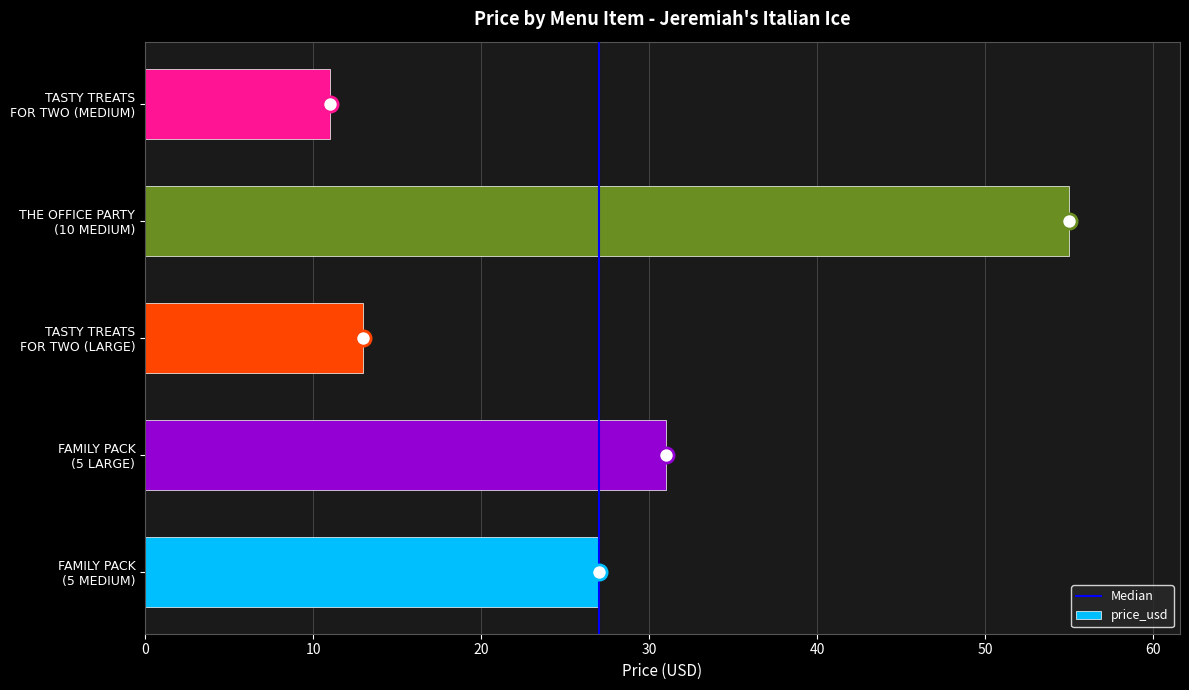

Approximately how many times larger is the value at THE OFFICE PARTY
(10 MEDIUM) compared to FAMILY PACK
(5 LARGE)?

1.8